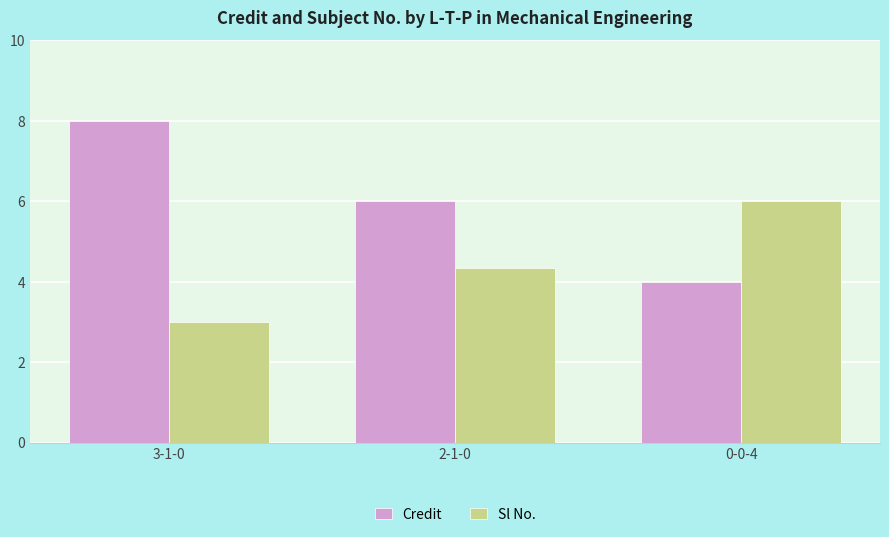

The value of Sl No. at 3-1-0 is 3.0. True or false?

True